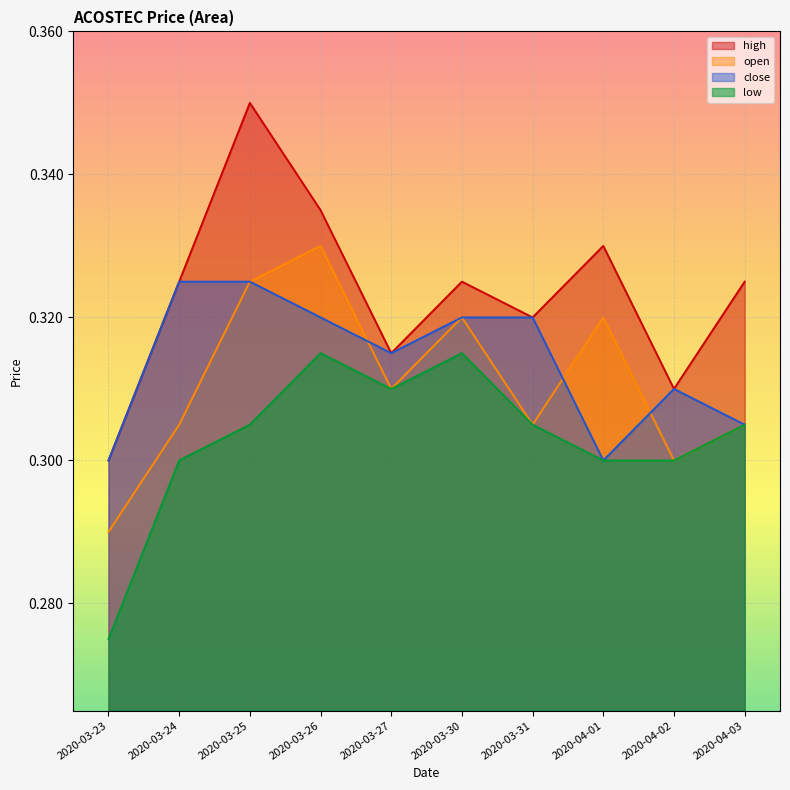

What is the label of the 6th point from the left?

2020-03-30